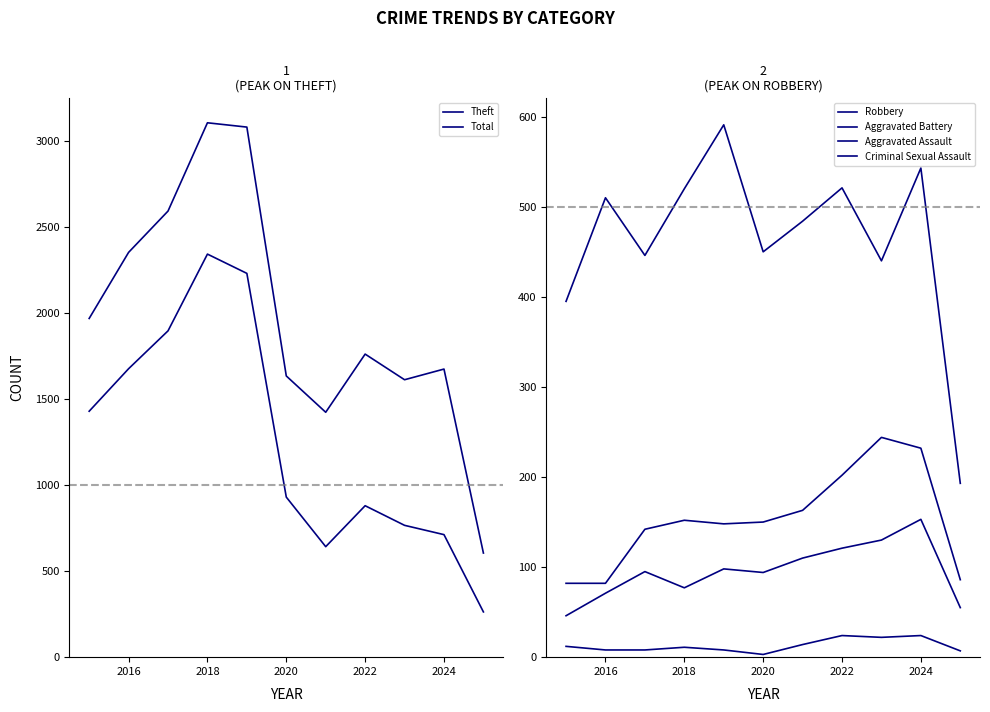

Rank the series at 2022 from highest to lowest value.

Total, Theft, Robbery, Aggravated Battery, Aggravated Assault, Criminal Sexual Assault